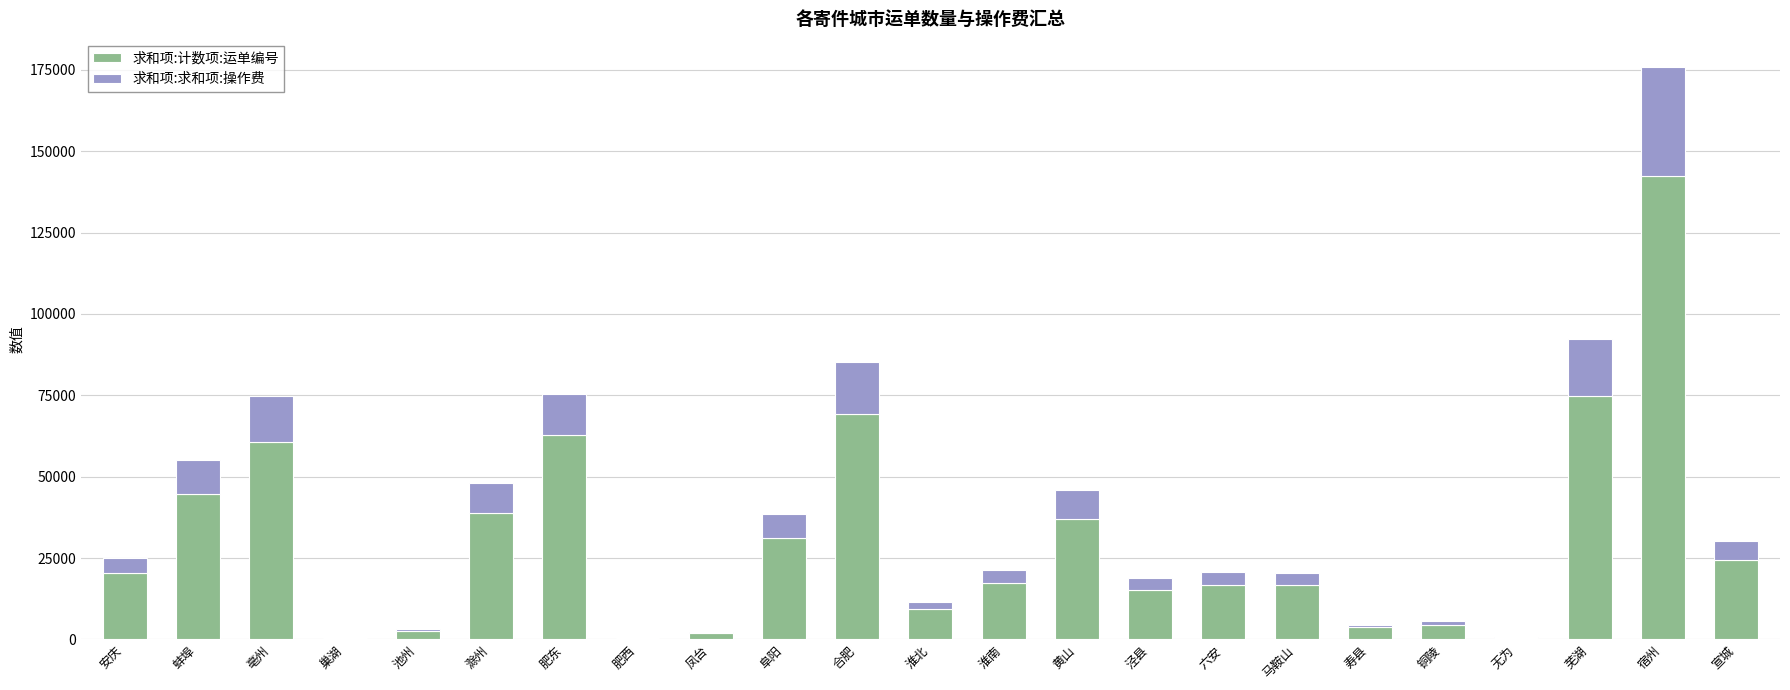

What is the approximate value of 求和项:计数项:运单编号 at 合肥?

69255.0